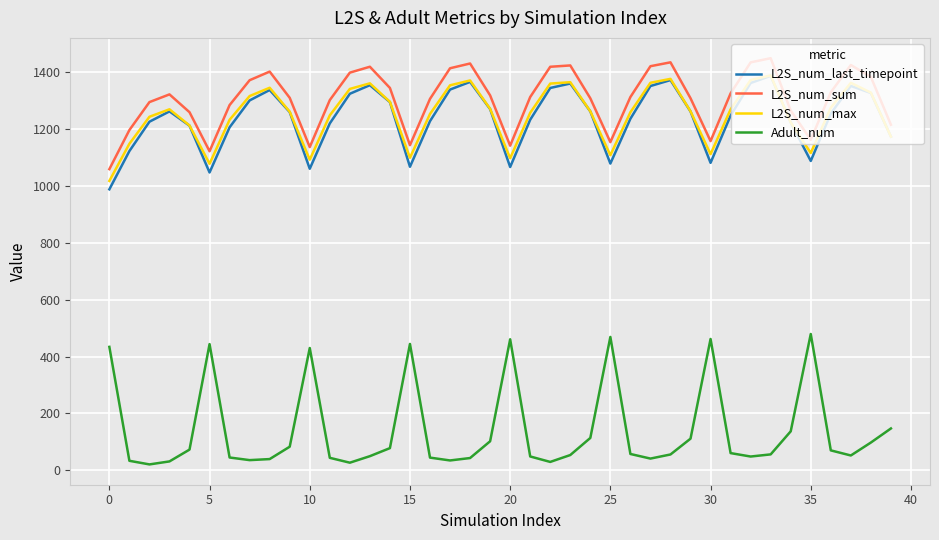

Which series has the widest spread of values?

Adult_num